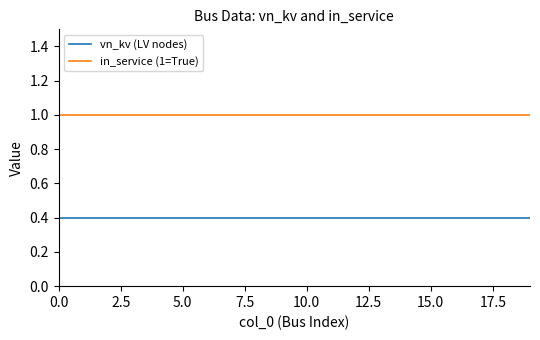

Reading left to right, transcribe all the data shown in this chart.

vn_kv (LV nodes): 0.4	0.4	0.4	0.4	0.4	0.4	0.4	0.4	0.4	0.4	0.4	0.4	0.4	0.4	0.4	0.4	0.4	0.4	0.4	0.4
in_service (1=True): 1.0	1.0	1.0	1.0	1.0	1.0	1.0	1.0	1.0	1.0	1.0	1.0	1.0	1.0	1.0	1.0	1.0	1.0	1.0	1.0